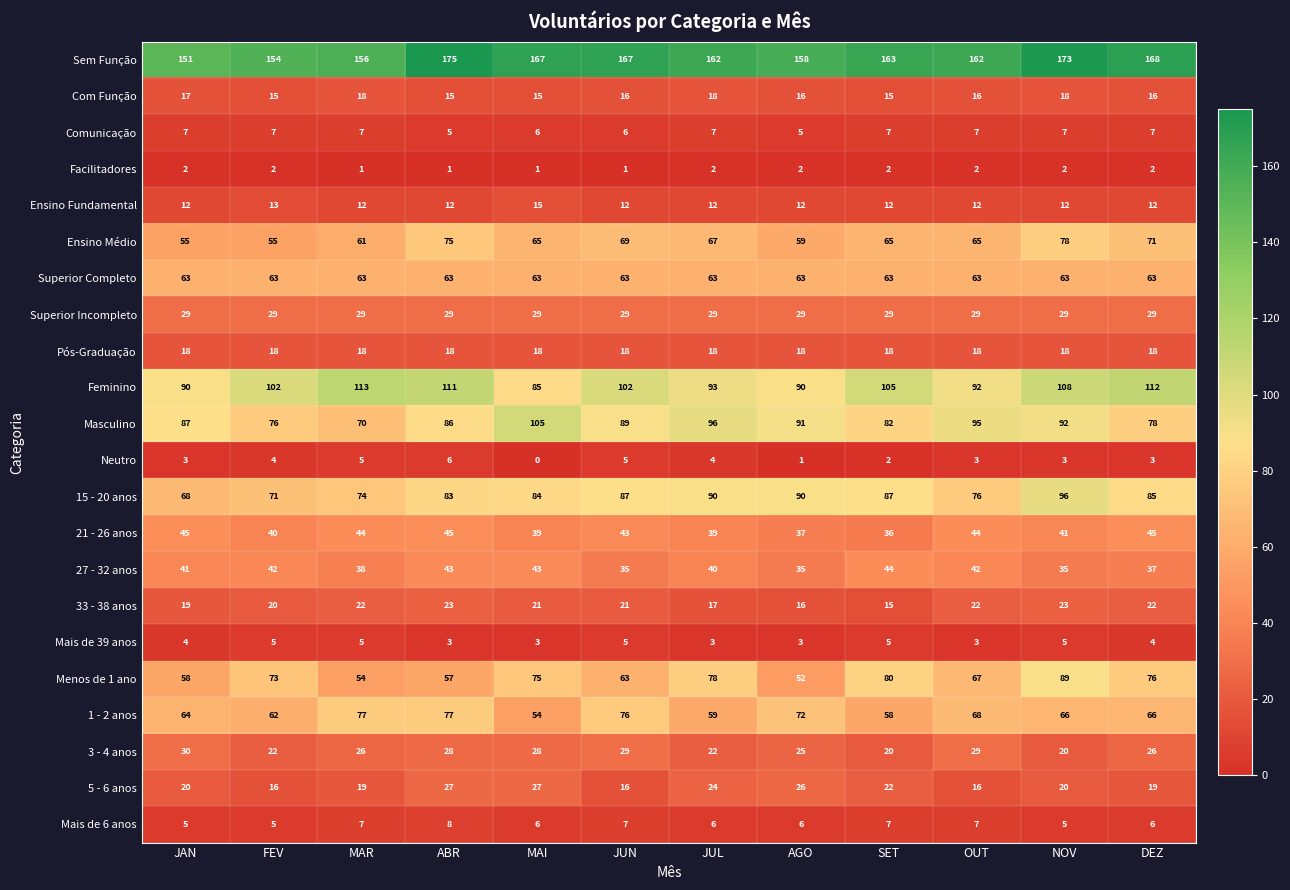

Which label corresponds to the largest value in the chart?

ABR